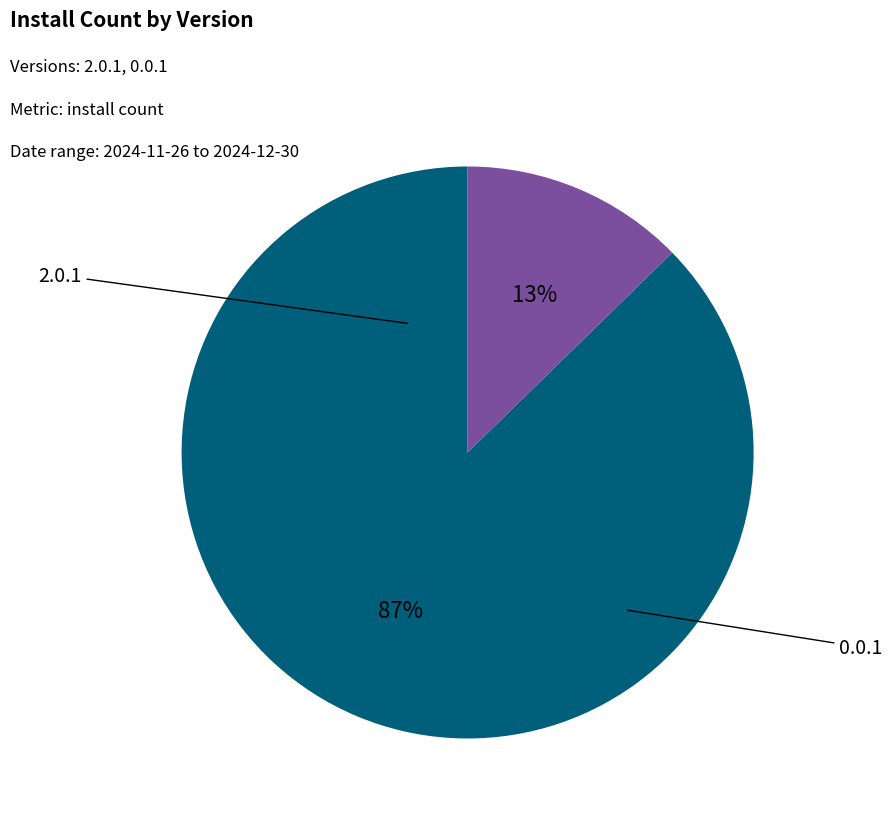

To the nearest percent, what is the average slice percentage?

50%